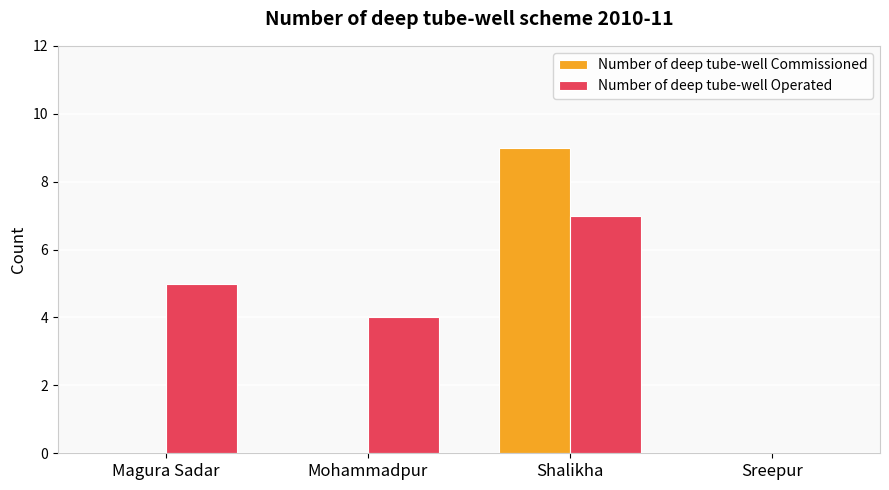

Reading right to left, list all the values displayed in this chart.

Number of deep tube-well Commissioned: Sreepur=0	Shalikha=9	Mohammadpur=0	Magura Sadar=0
Number of deep tube-well Operated: Sreepur=0	Shalikha=7	Mohammadpur=4	Magura Sadar=5